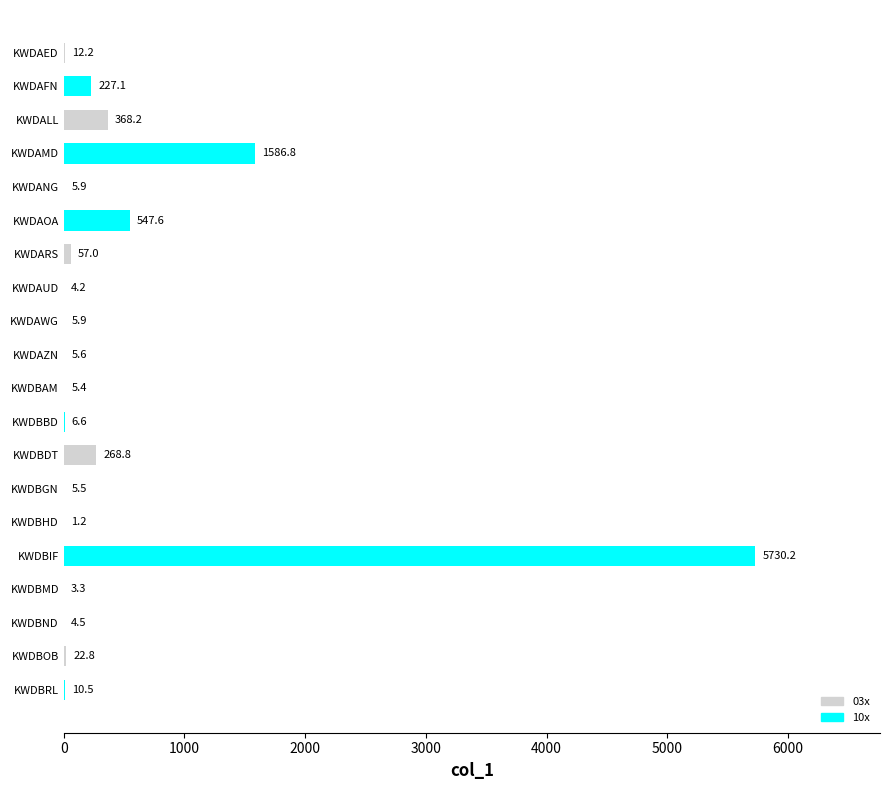

Which has a higher value, KWDAOA or KWDBGN?

KWDAOA